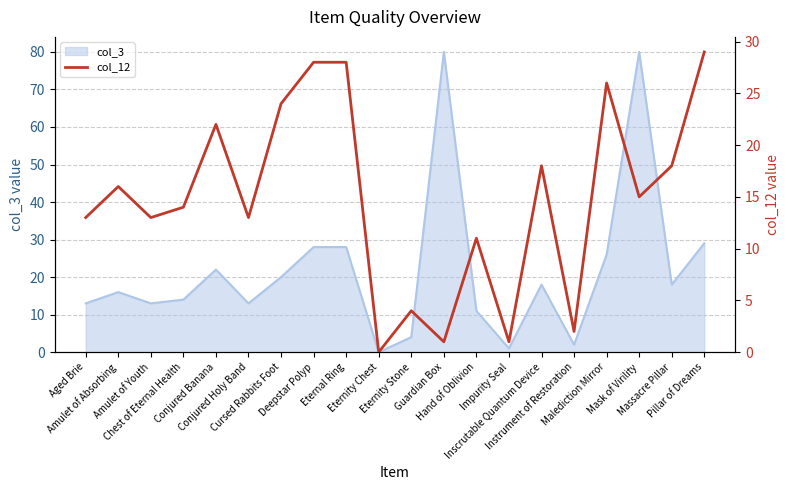

What is the average value?

15